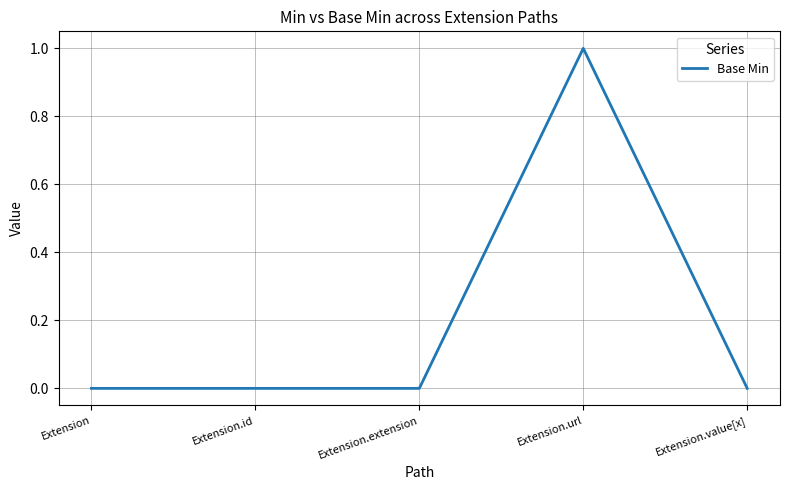

What position from the left is Extension.value[x]?

5